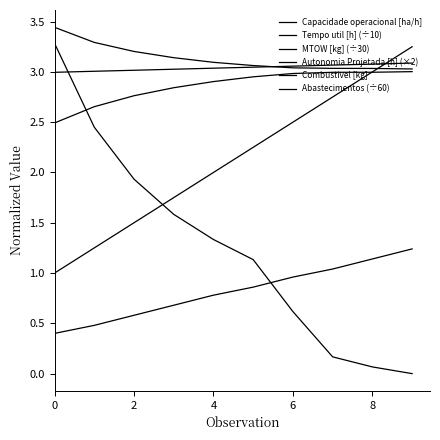

Does the chart have visible grid lines?

No